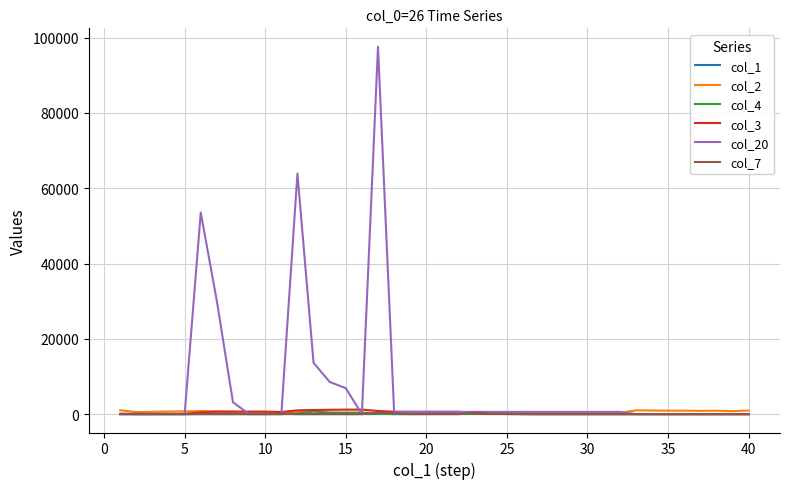

What is the greatest value displayed?

97600